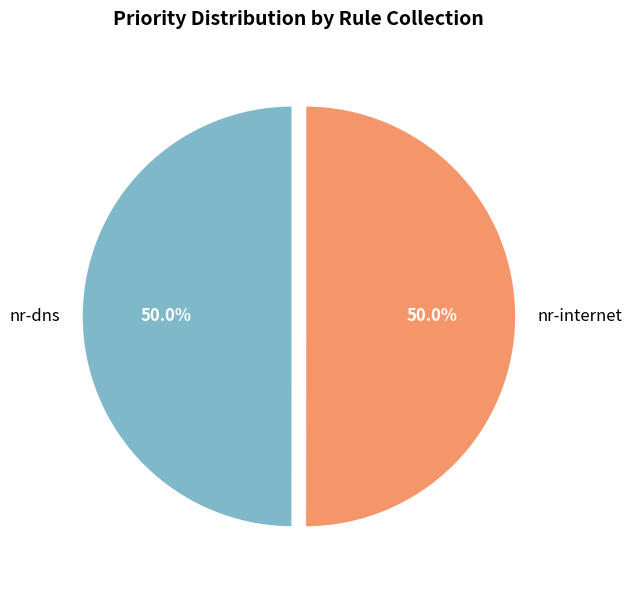

To the nearest percent, what portion does nr-internet represent?

50%